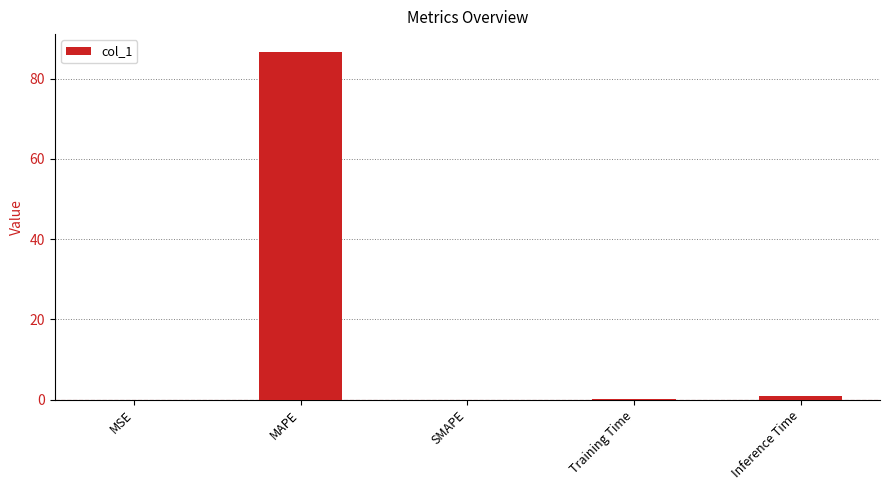

True or false: the data shows 0.0 at SMAPE.

True